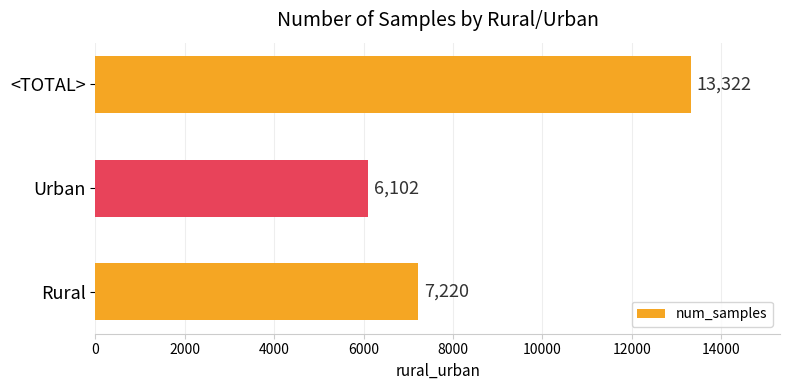

The chart shows a value of 13322 at <TOTAL>. True or false?

True